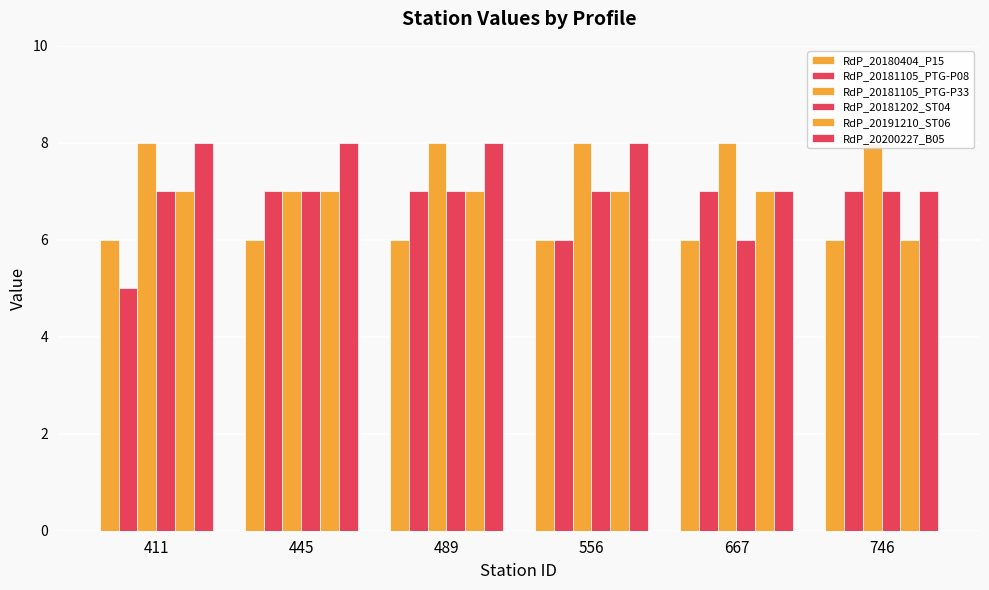

Rank the series at 556 from highest to lowest value.

RdP_20181105_PTG-P33, RdP_20200227_B05, RdP_20181202_ST04, RdP_20191210_ST06, RdP_20180404_P15, RdP_20181105_PTG-P08